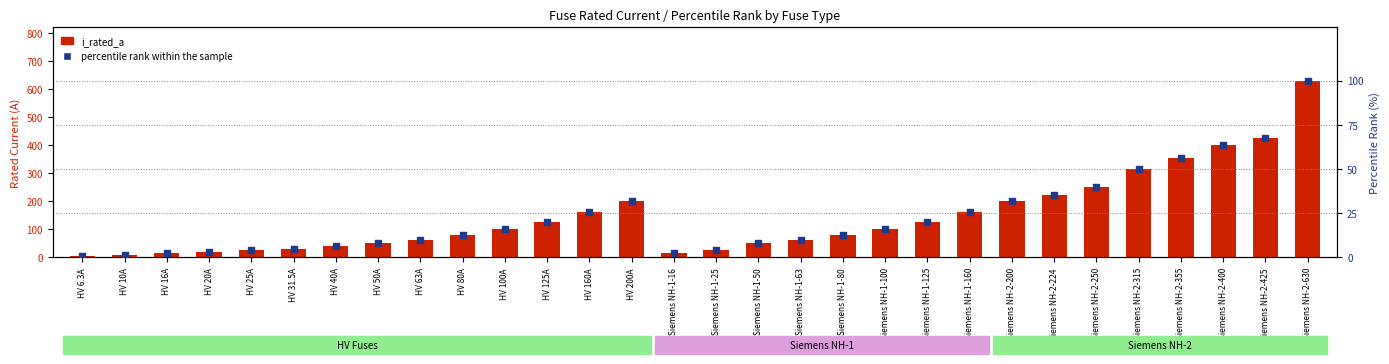

Which series contains the lowest Y value?

percentile rank within the sample